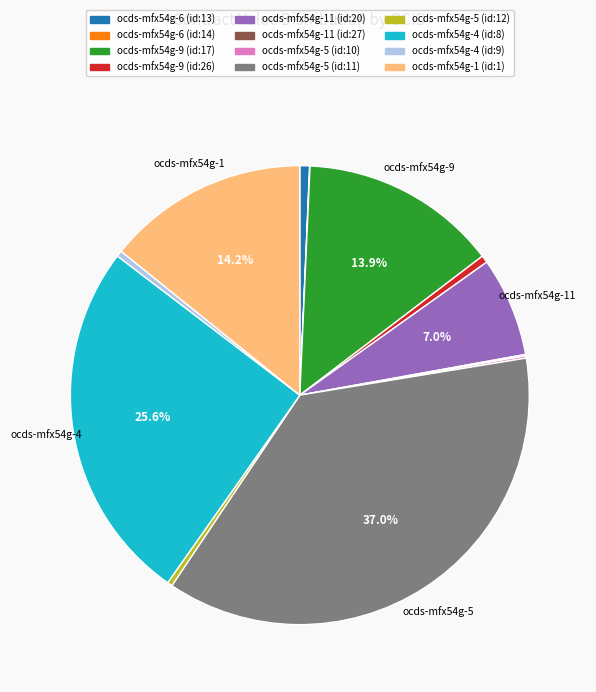

Which slice is the largest?

ocds-mfx54g-5 (id:11)